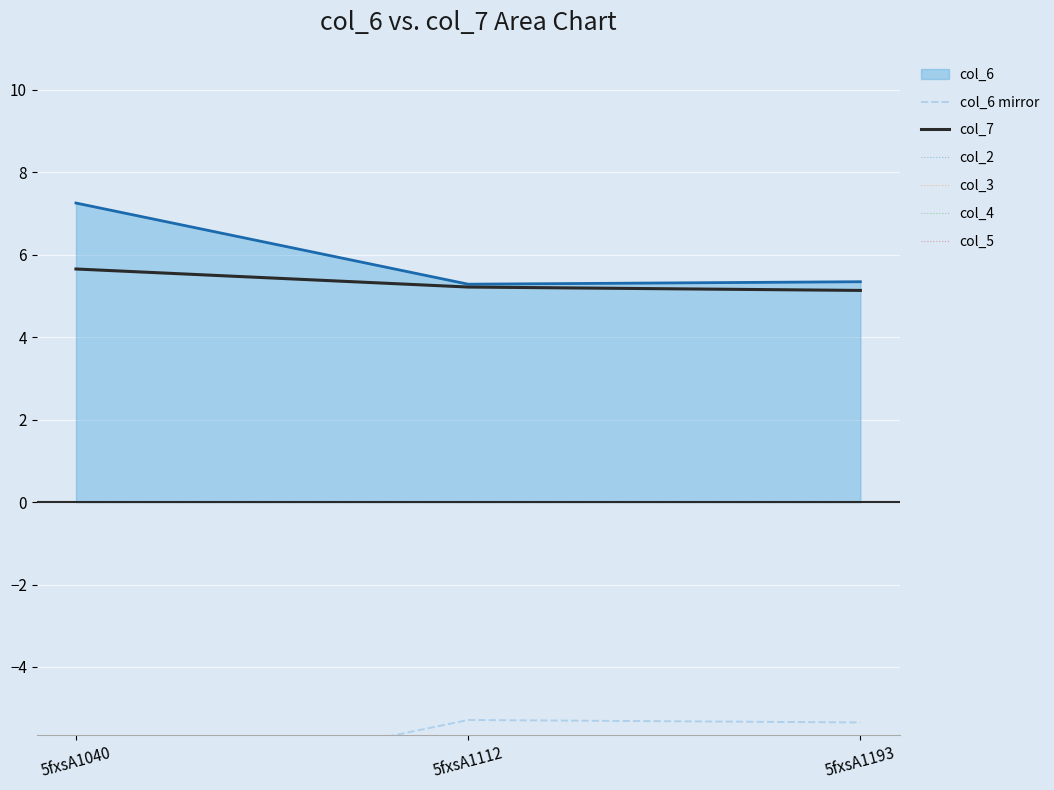

The value of col_7 at 5fxsA1040 is 2.3. True or false?

False